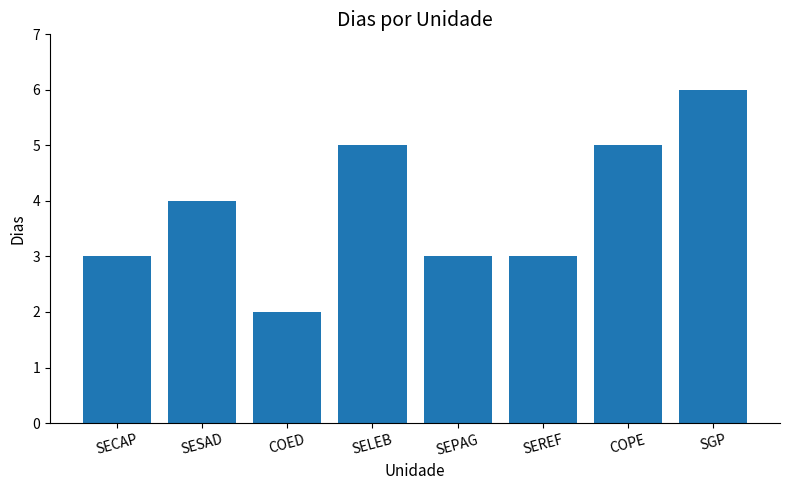

Reading left to right, list all the values displayed in this chart.

3	4	2	5	3	3	5	6